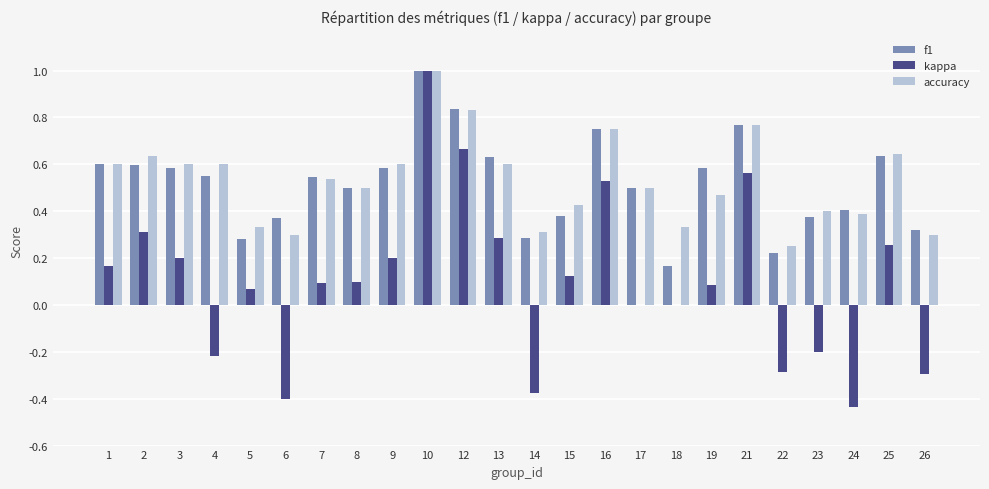

What is the sum of all kappa values?

2.4